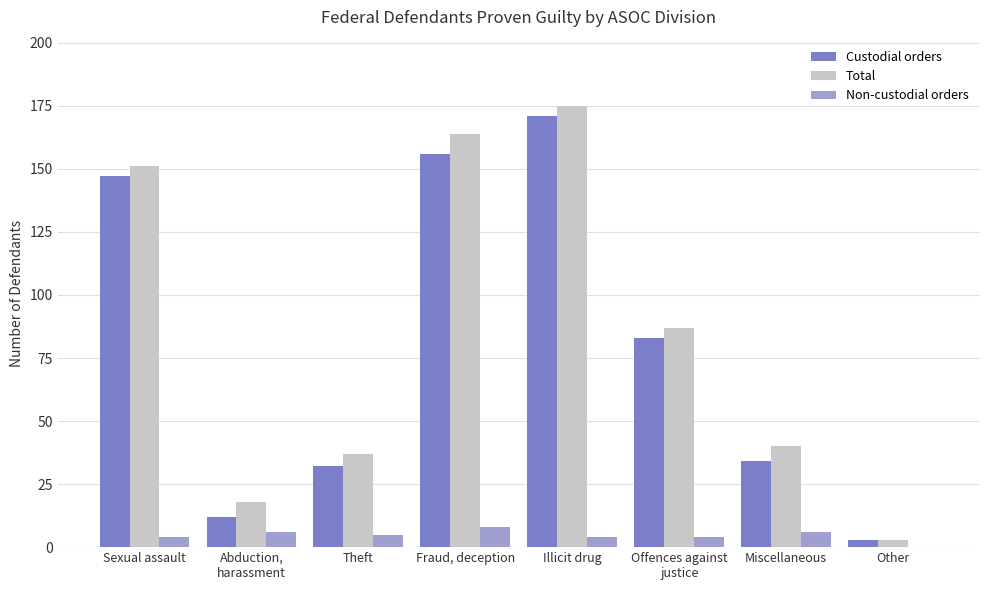

Are the bars horizontal?

No